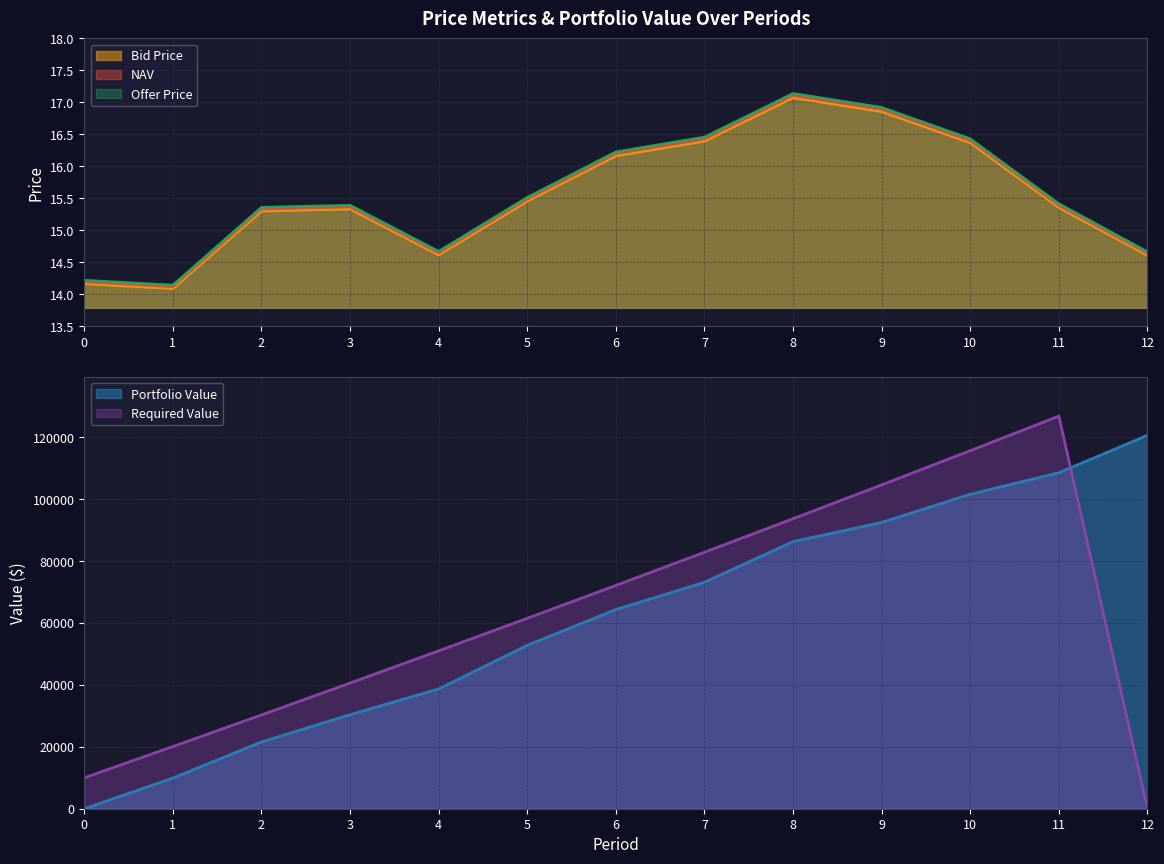

Rank the series by their average value, from lowest to highest.

Bid Price, NAV, Offer Price